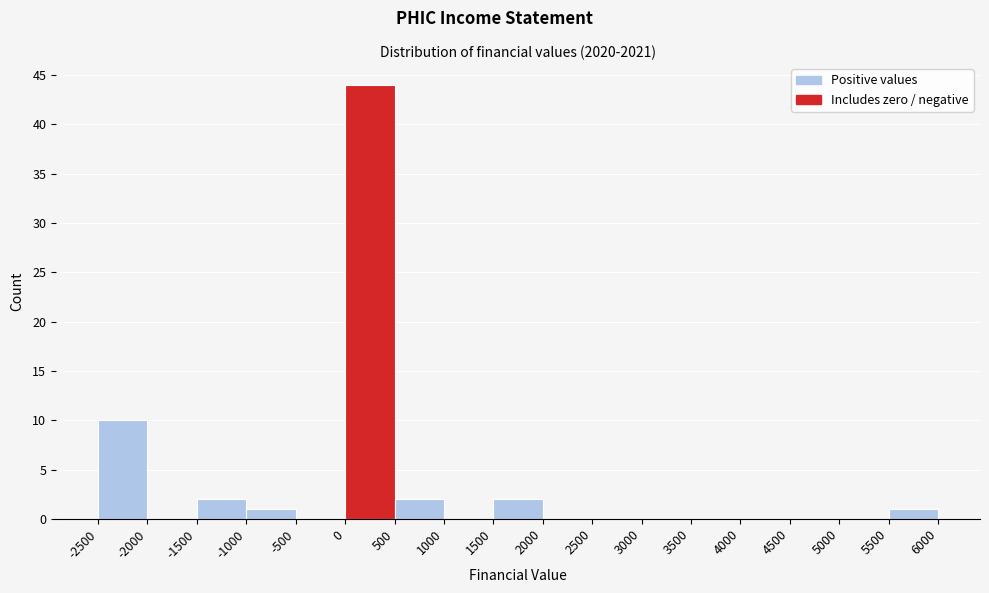

Reading left to right, transcribe this chart: for each bar, give the range it covers on the x-axis and its height. The values are not printed on the chart, so give them approximately, as read against the axis.

-2500 to -2000: 10
-2000 to -1500: 0
-1500 to -1000: 2
-1000 to -500: 1
-500 to 0: 0
0 to 500: 44
500 to 1000: 2
1000 to 1500: 0
1500 to 2000: 2
2000 to 2500: 0
2500 to 3000: 0
3000 to 3500: 0
3500 to 4000: 0
4000 to 4500: 0
4500 to 5000: 0
5000 to 5500: 0
5500 to 6000: 1